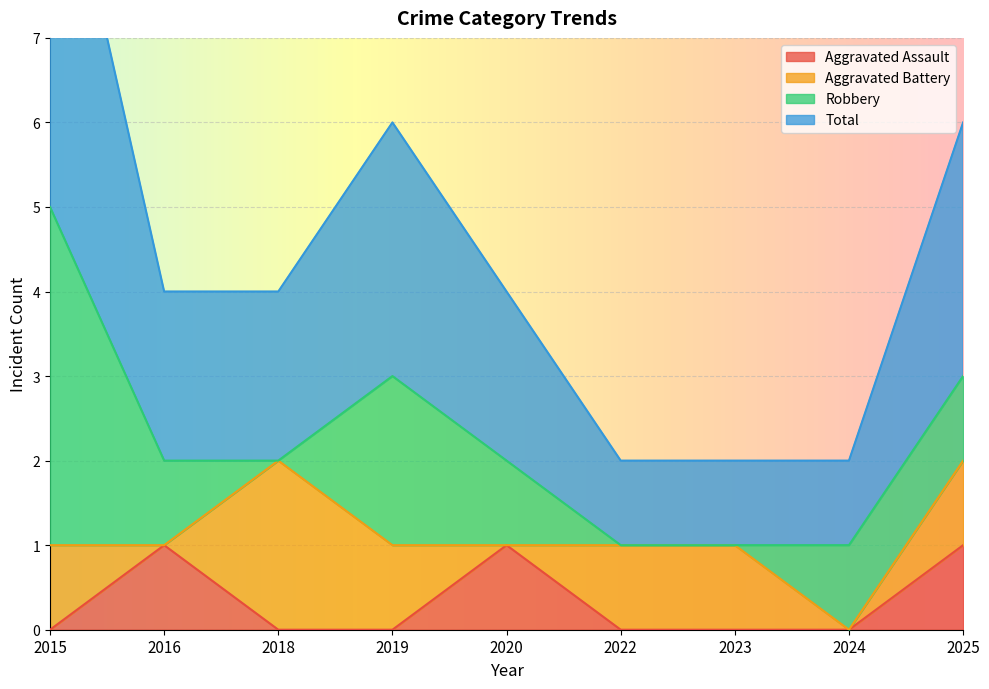

At how many categories does at least one series exceed 0?

9